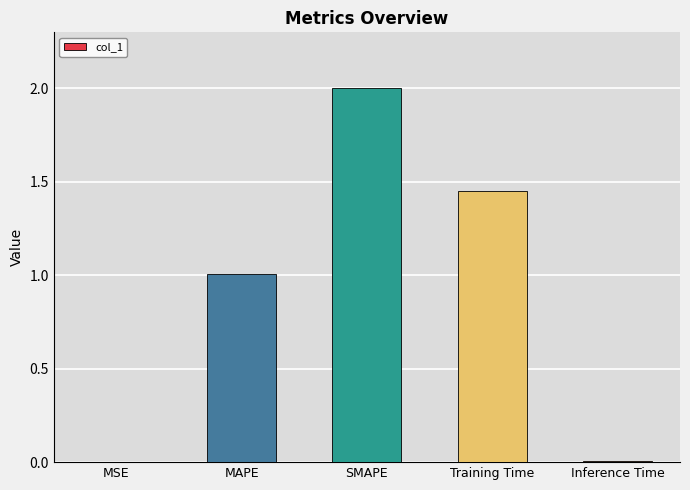

At which label does the data first exceed 1?

MAPE